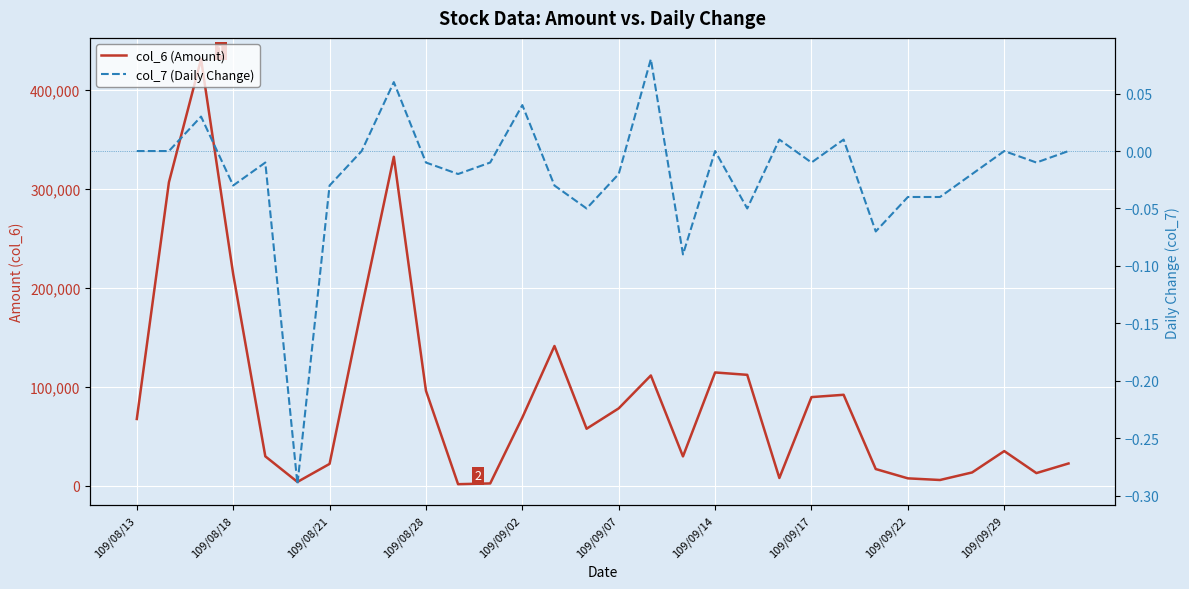

True or false: col_7 (Daily Change) and col_6 (Amount) cross at least once.

False